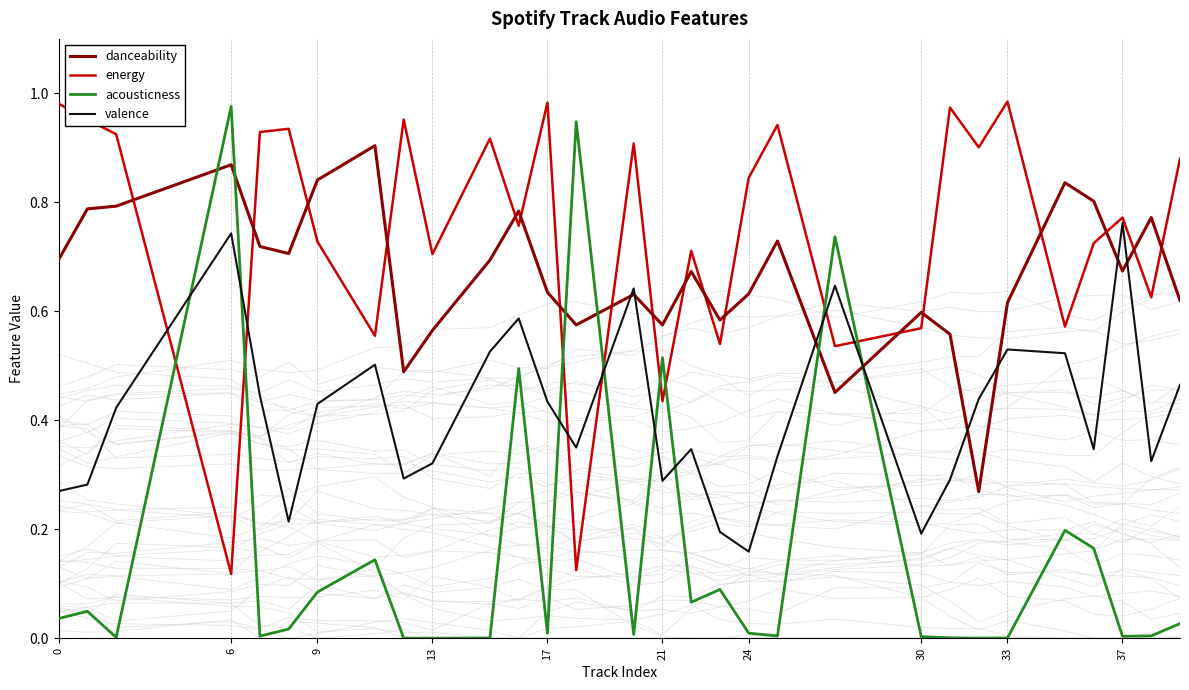

Which series ends up on top after the final intersection of valence and acousticness?

valence